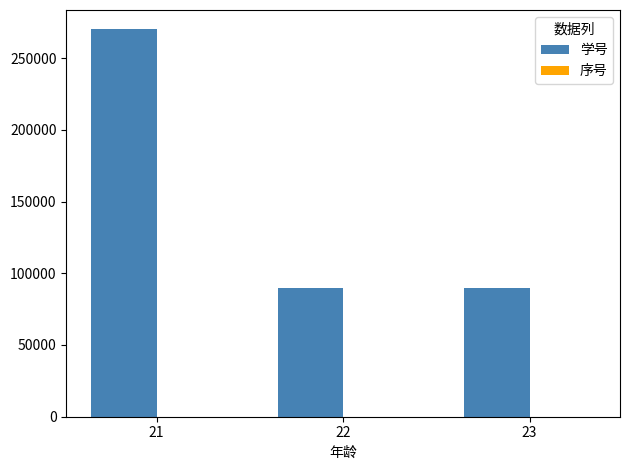

Between 21 and 23, which series saw the biggest shift?

学号